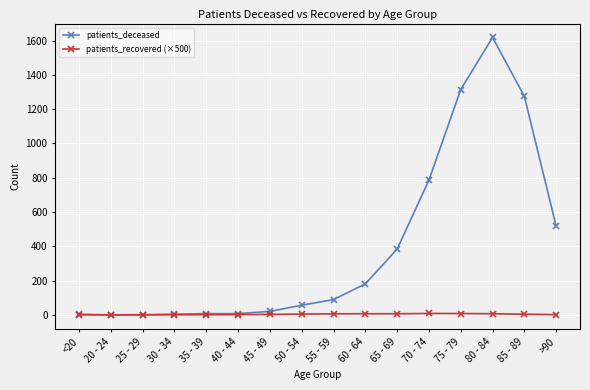

What is the label of the 4th point from the left?

30 - 34